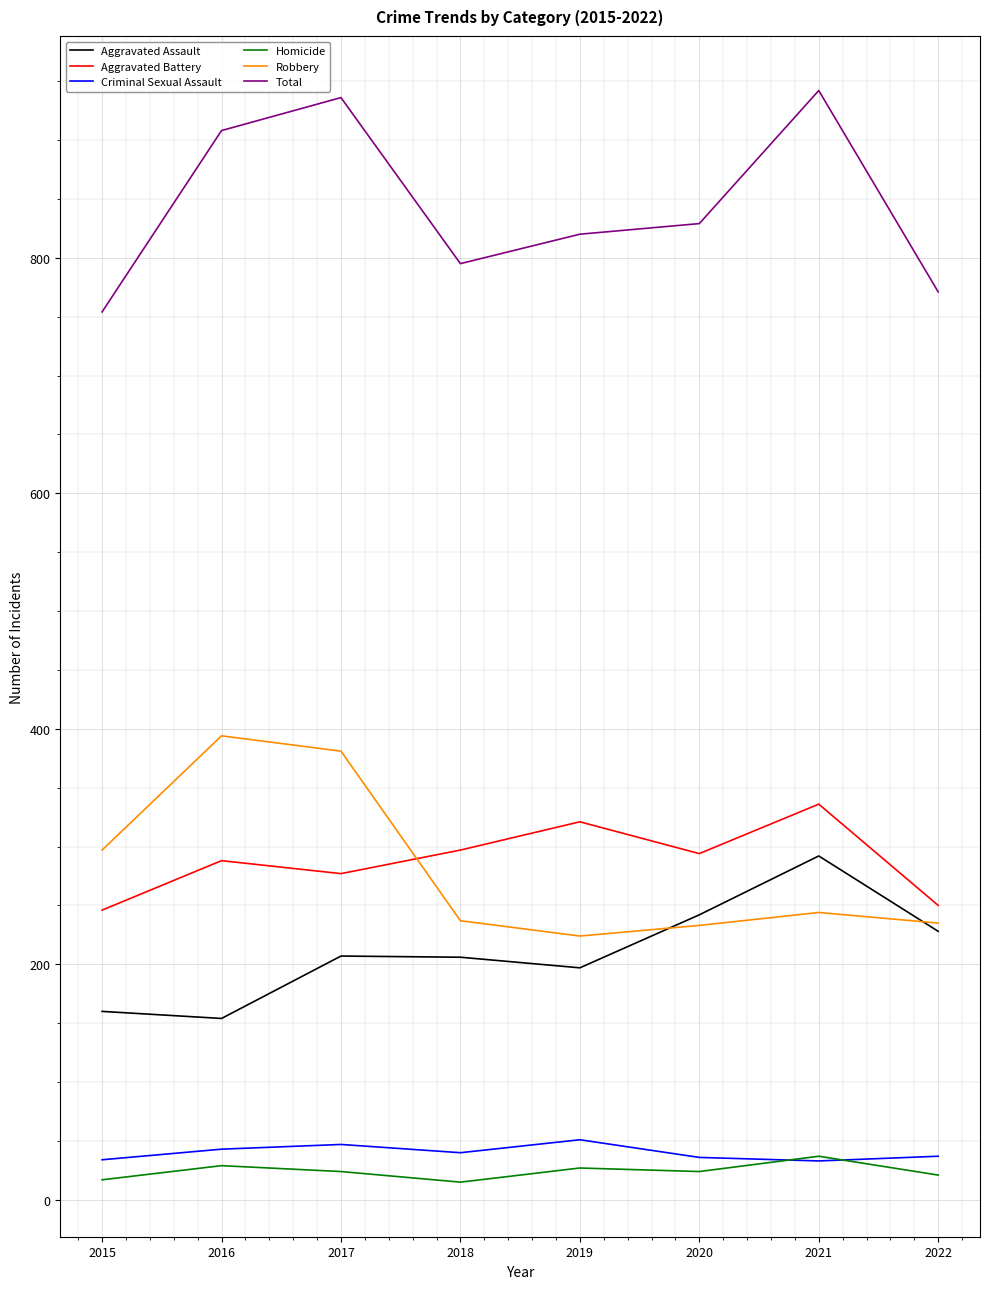

At how many categories does at least one series exceed 250?

8